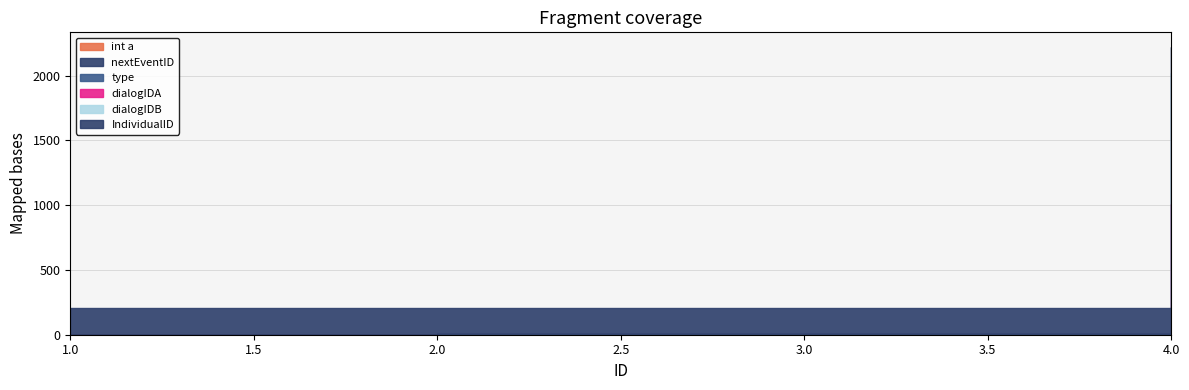

What is the value of the IndividualID point at the 1st from the left?

206